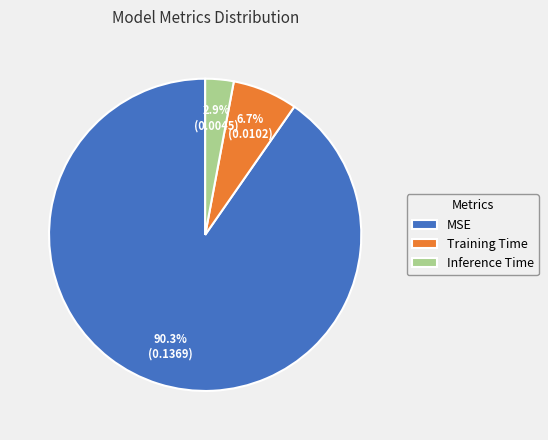

What is the largest slice in the pie chart?

MSE